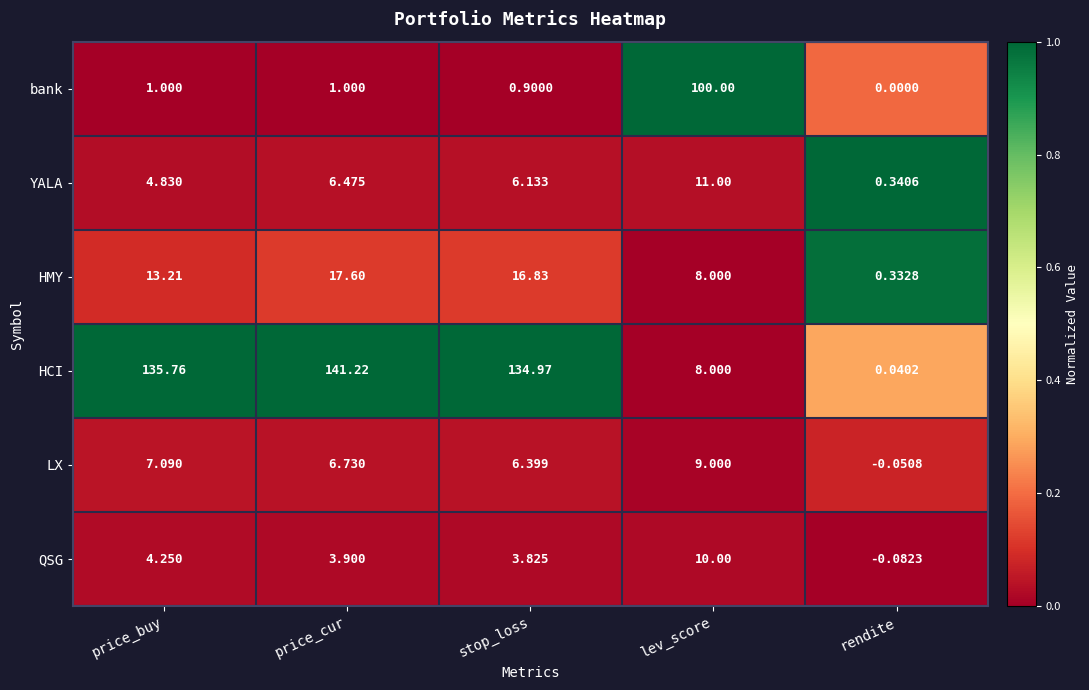

Which category has the highest value across all series?

price_cur